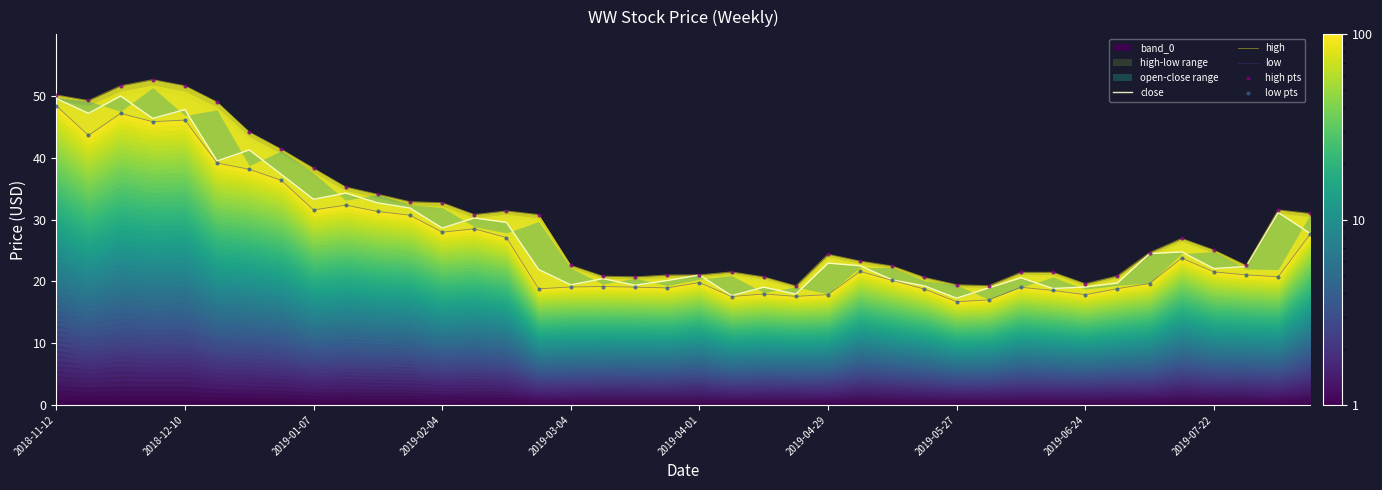

Which series reaches the maximum Y coordinate?

high